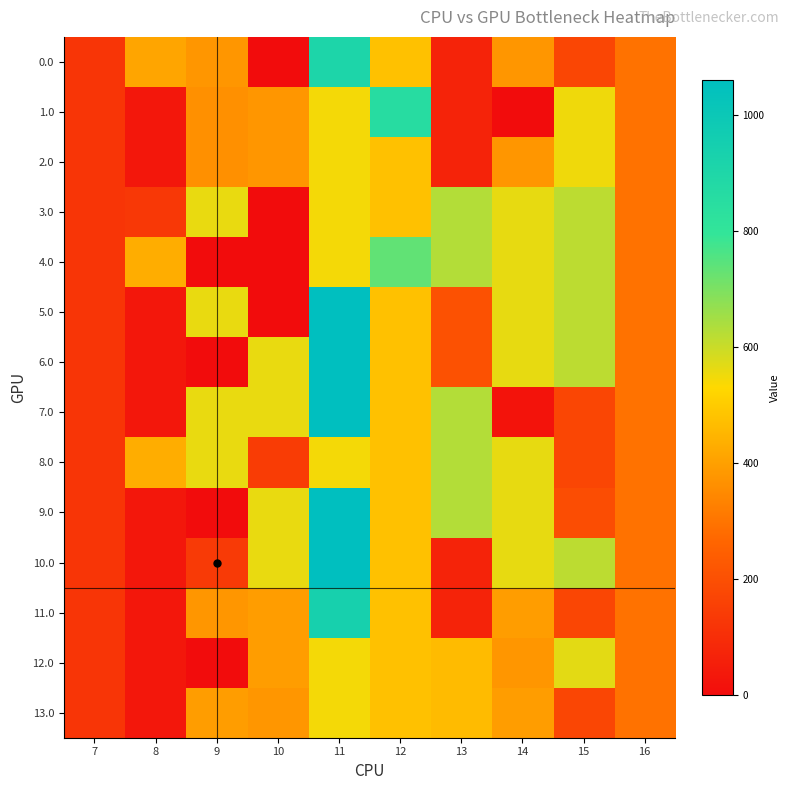

Which series has the largest range (max minus min)?

5.0